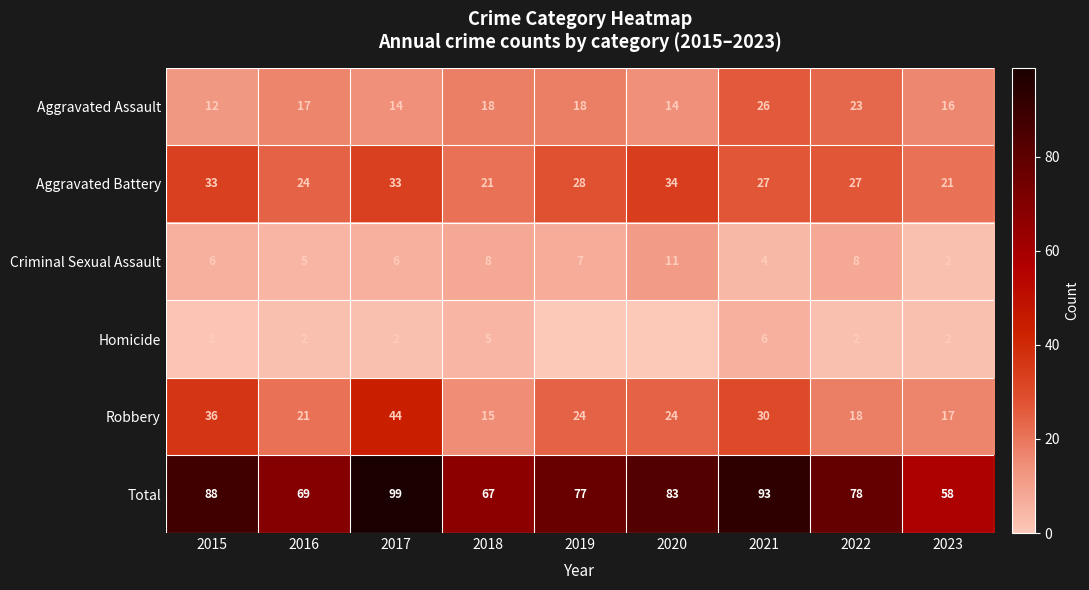

Is it true that Criminal Sexual Assault equals 2 at 2018?

False